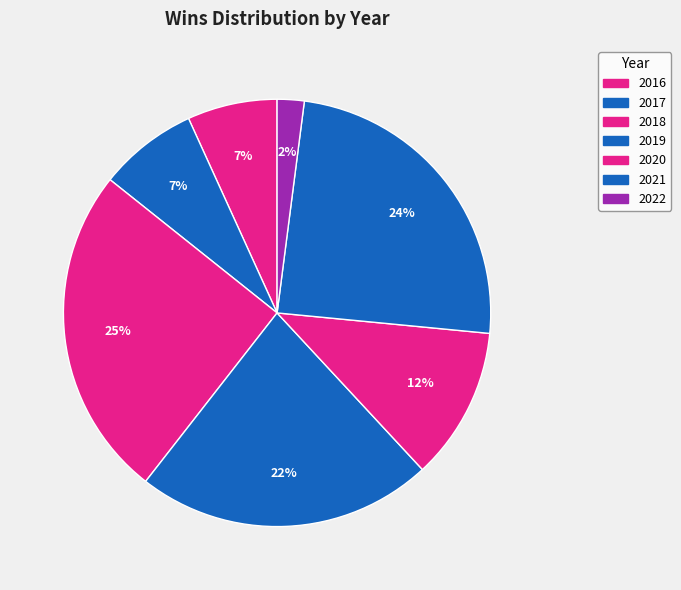

To the nearest percent, what percentage of the pie is 2019?

22%